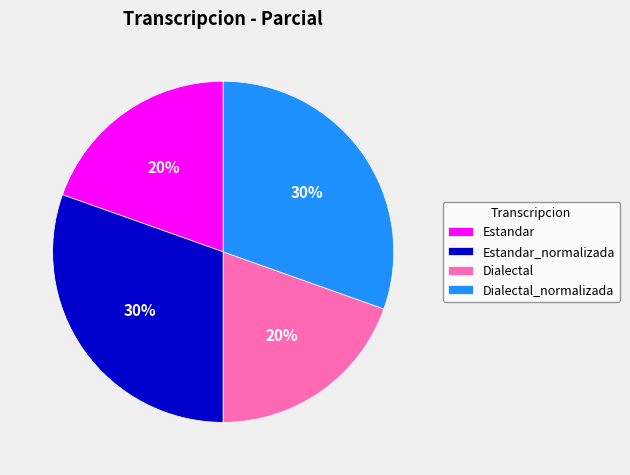

Does Estandar_normalizada represent more than half of the total?

No